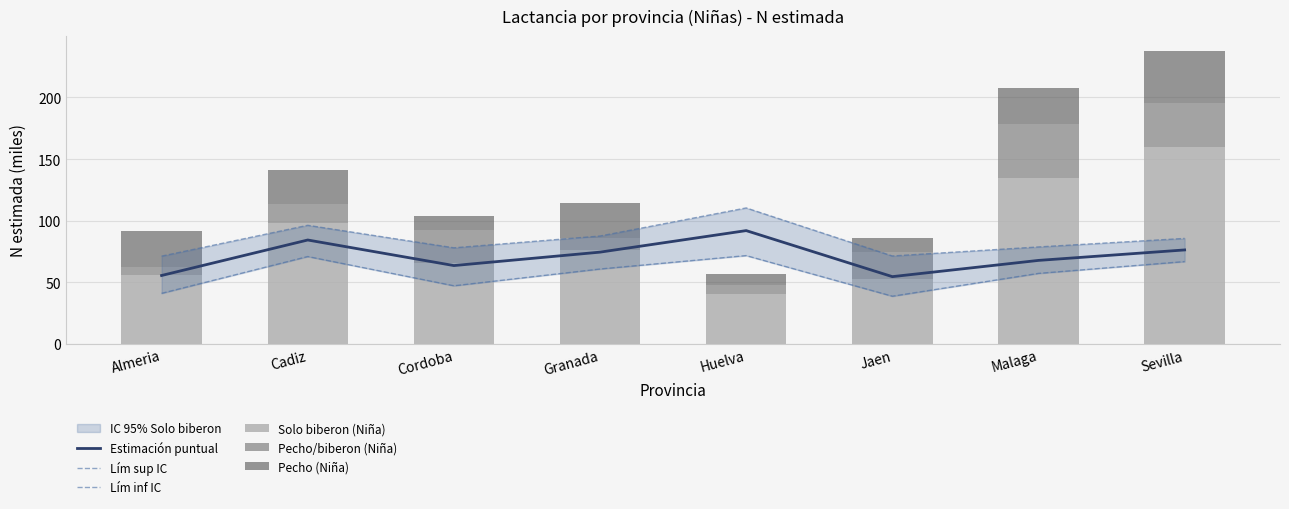

What is the difference between the highest and lowest values at Huelva?

103.1